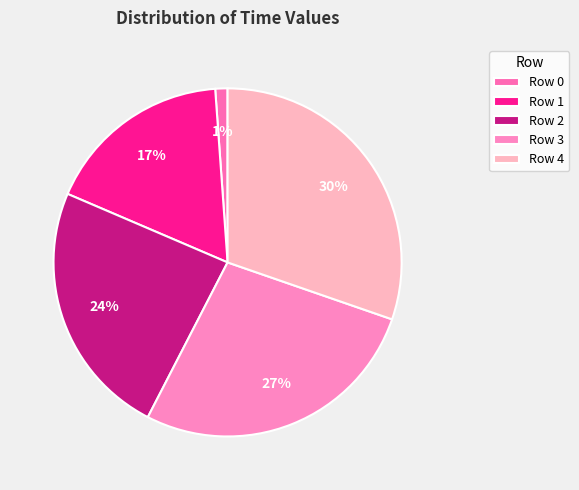

Rank the categories by value from highest to lowest.

Row 4, Row 3, Row 2, Row 1, Row 0